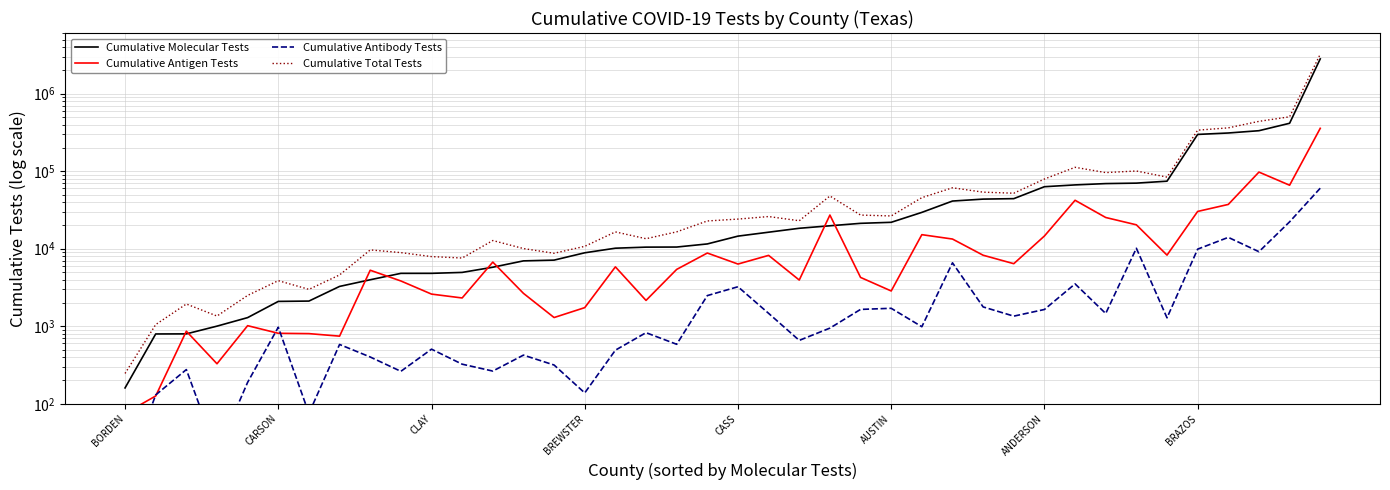

What value does the Cumulative Molecular Tests series have at 9?

4811